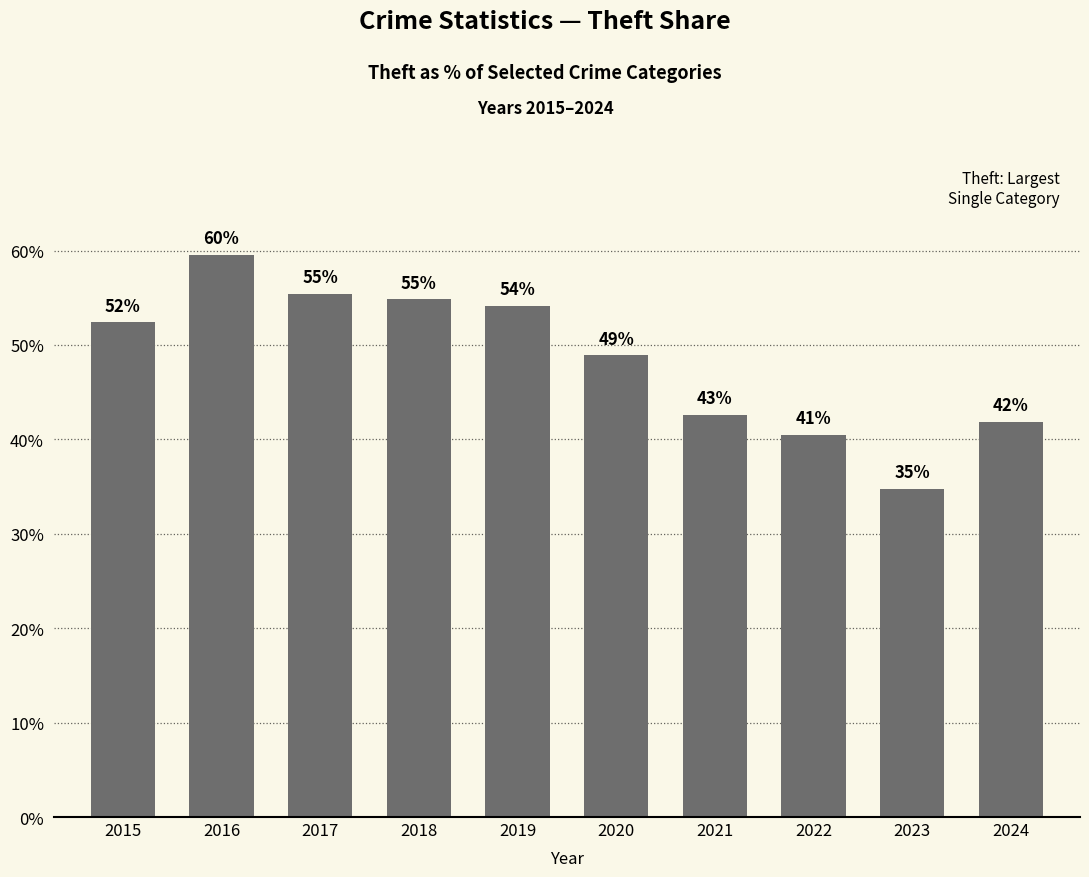

What is the approximate value at 2023?

34.8